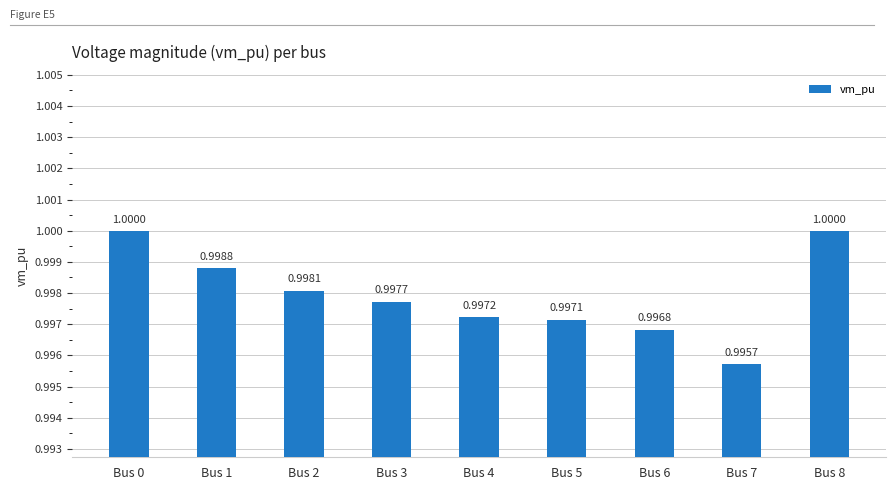

What is the sum of the values at Bus 8 and Bus 6?

2.0